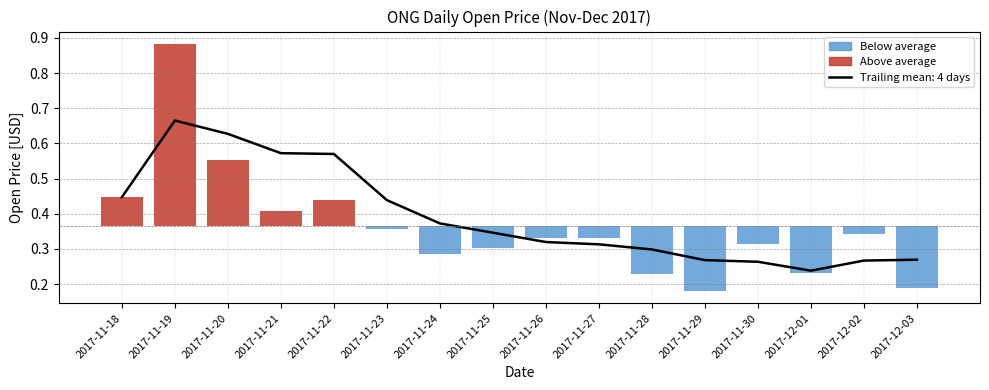

Reading left to right, what are all the values shown in this chart?

2017-11-18=0.4	2017-11-19=0.9	2017-11-20=0.6	2017-11-21=0.4	2017-11-22=0.4	2017-11-23=0.4	2017-11-24=0.3	2017-11-25=0.3	2017-11-26=0.3	2017-11-27=0.3	2017-11-28=0.2	2017-11-29=0.2	2017-11-30=0.3	2017-12-01=0.2	2017-12-02=0.3	2017-12-03=0.2